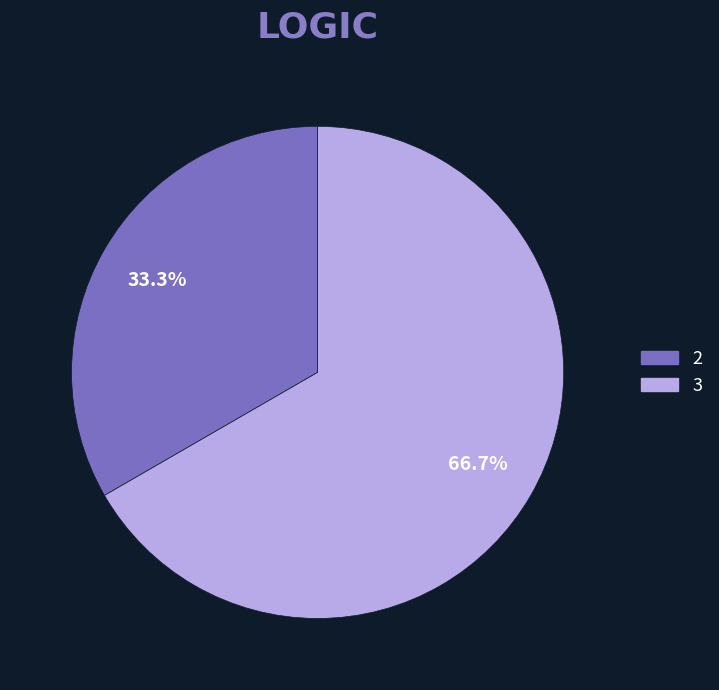

How much of the chart is everything except 2?

66.7%